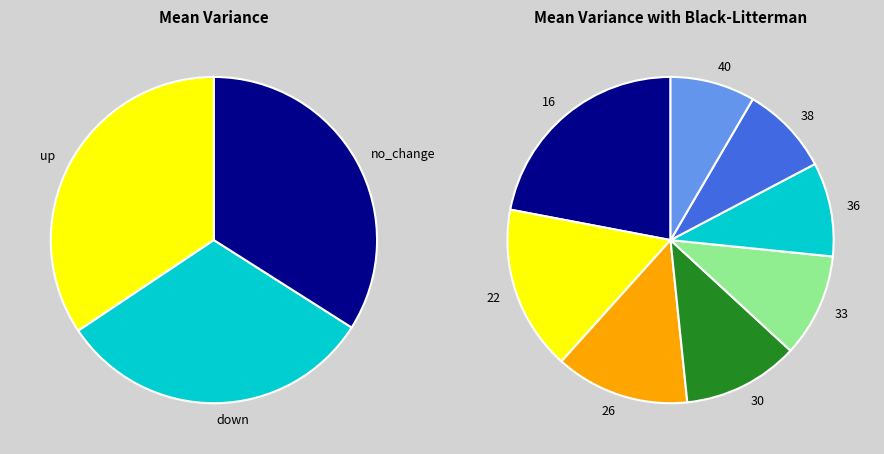

To the nearest percent, what is the average slice percentage?

33%